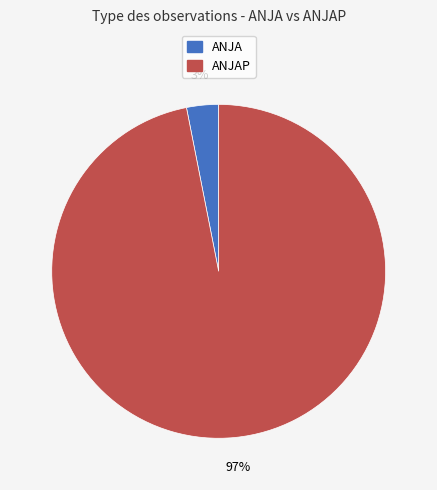

Does any single category account for the majority?

Yes